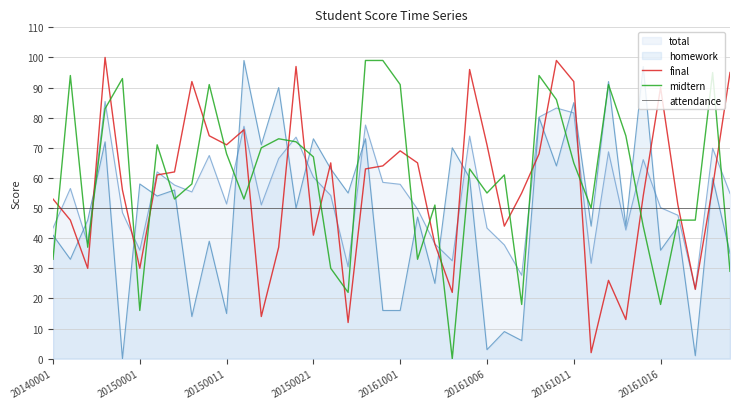

Which series has the largest range (max minus min)?

midtern